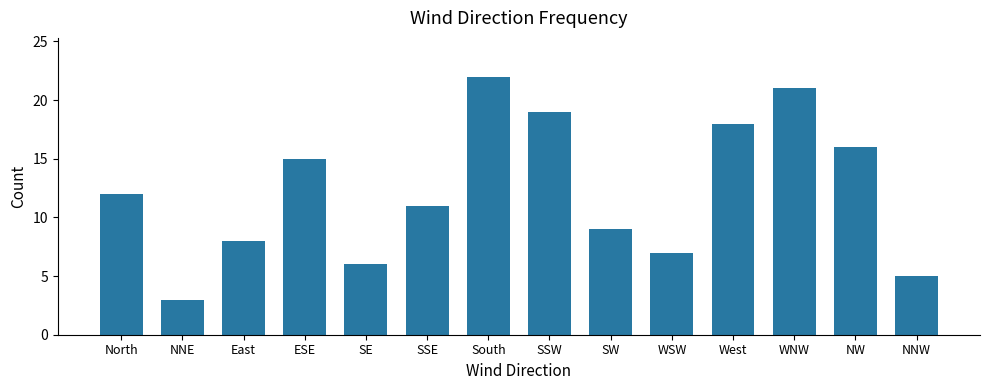

Reading right to left, what are all the values shown in this chart?

5	16	21	18	7	9	19	22	11	6	15	8	3	12